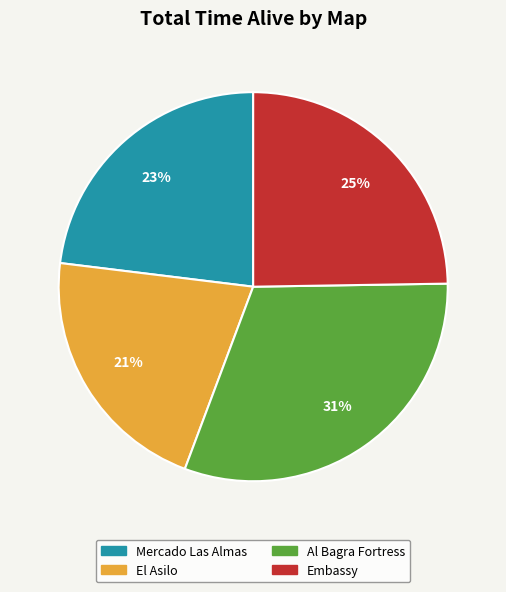

Count the number of slices in the pie.

4